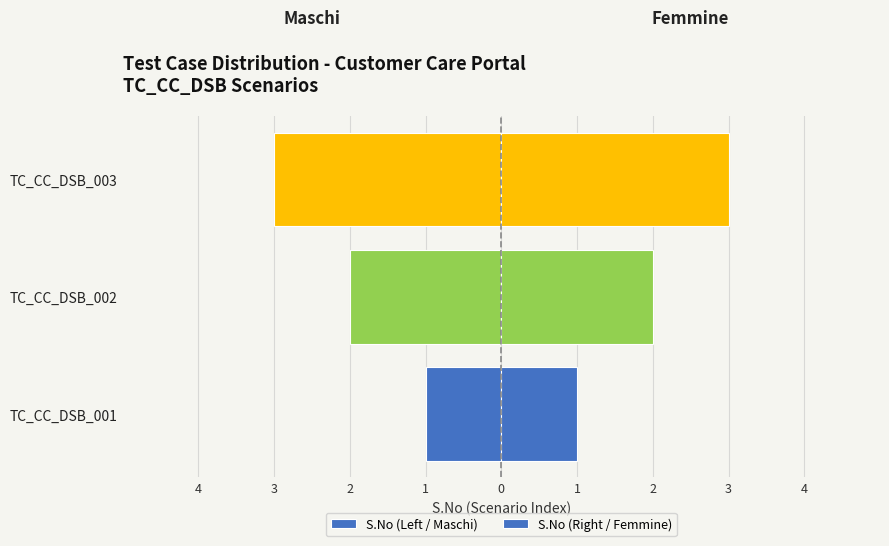

What is the value of the S.No (Left / Maschi) bar at the 2nd from the left?

-2